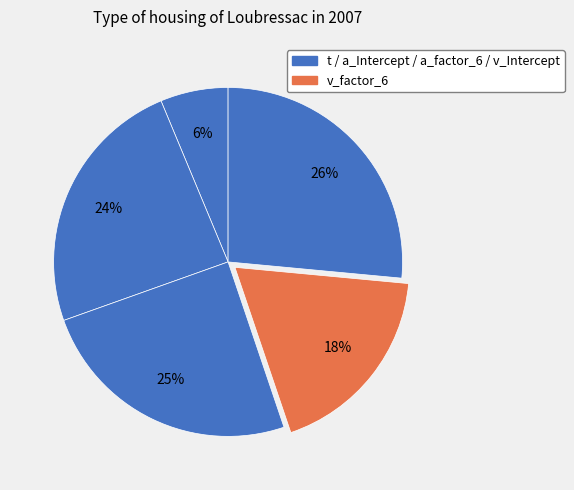

Count the number of slices in the pie.

5